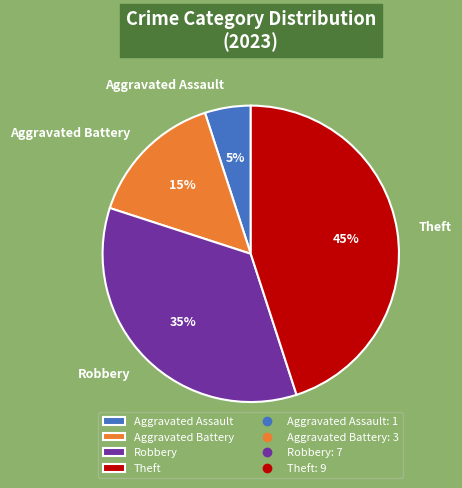

Does Theft account for over 50% of the chart?

No